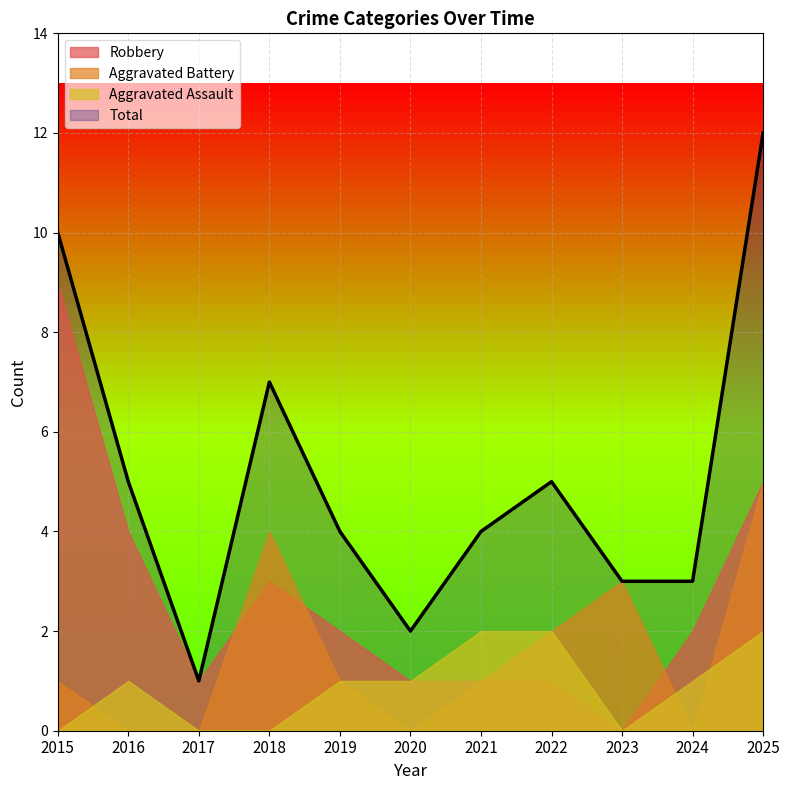

What is the spread (max minus min) of values at 2019?

3